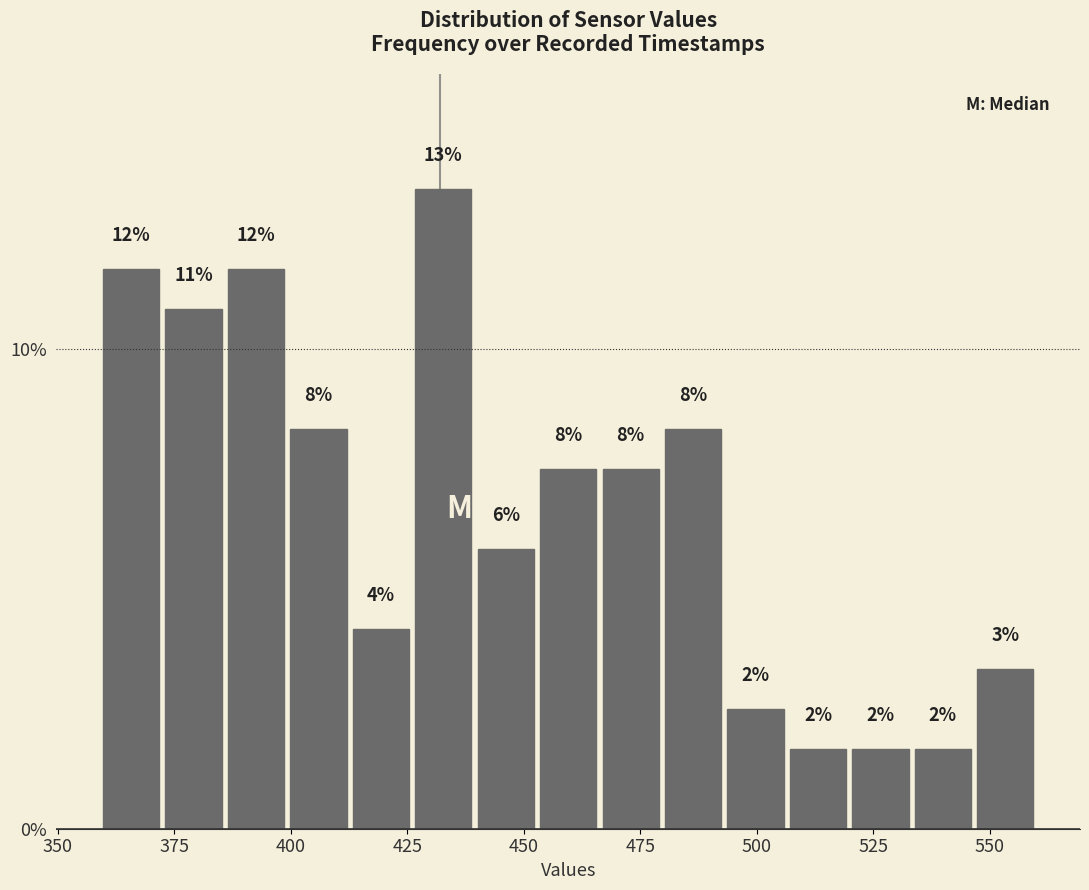

Read against the x-axis, roughly where is the centre of the tallest bar?

435